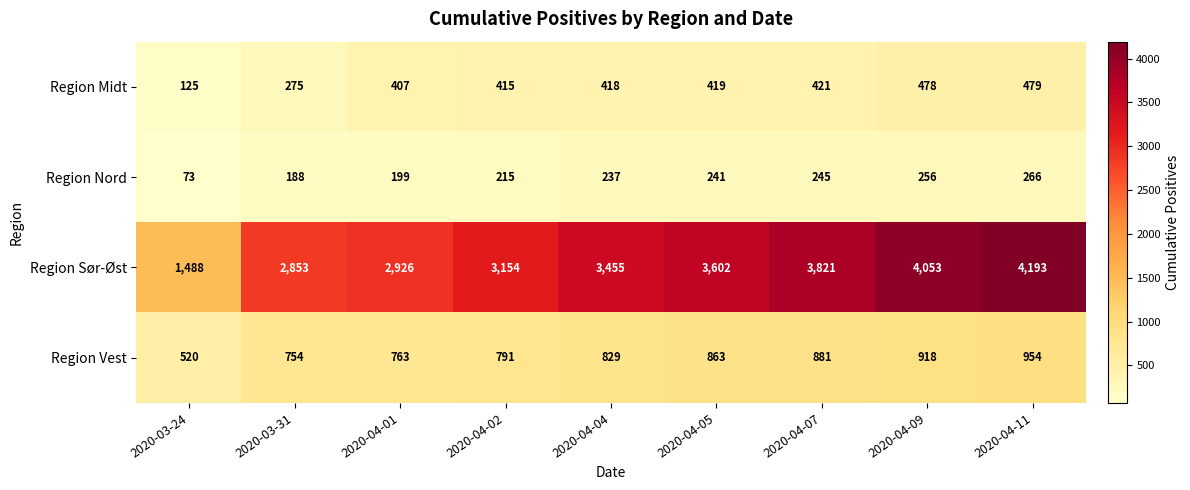

At how many categories does at least one series exceed 559?

9